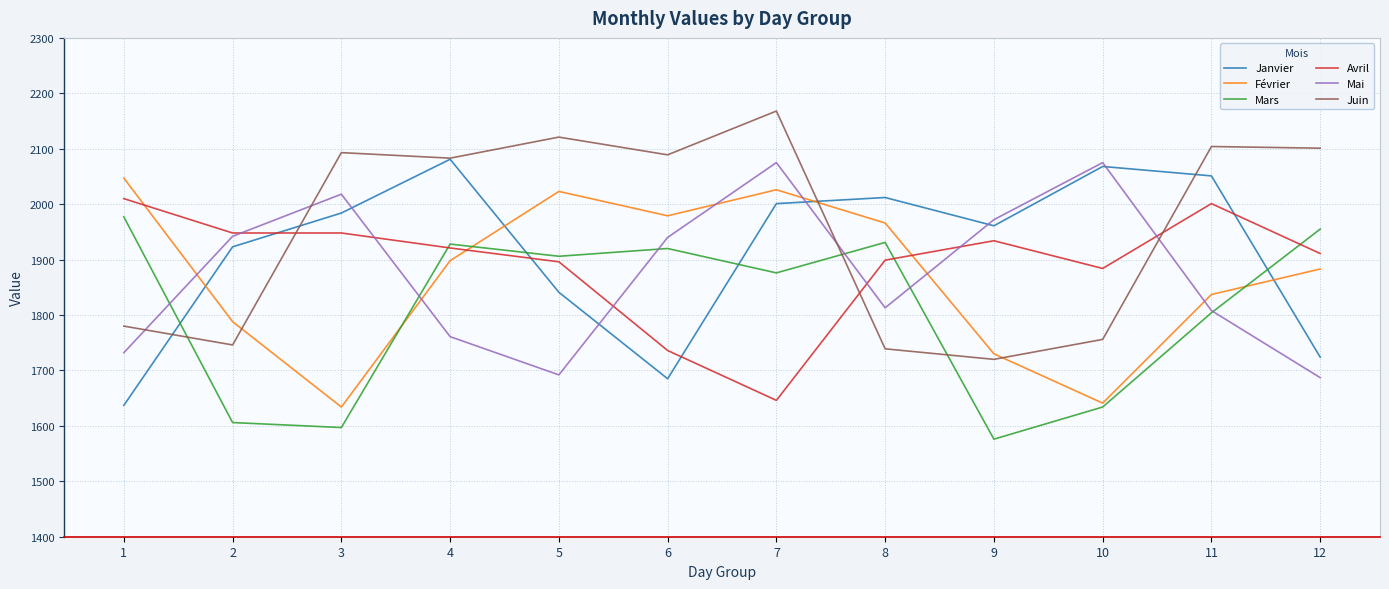

Where does the Avril series first go above 1921?

1